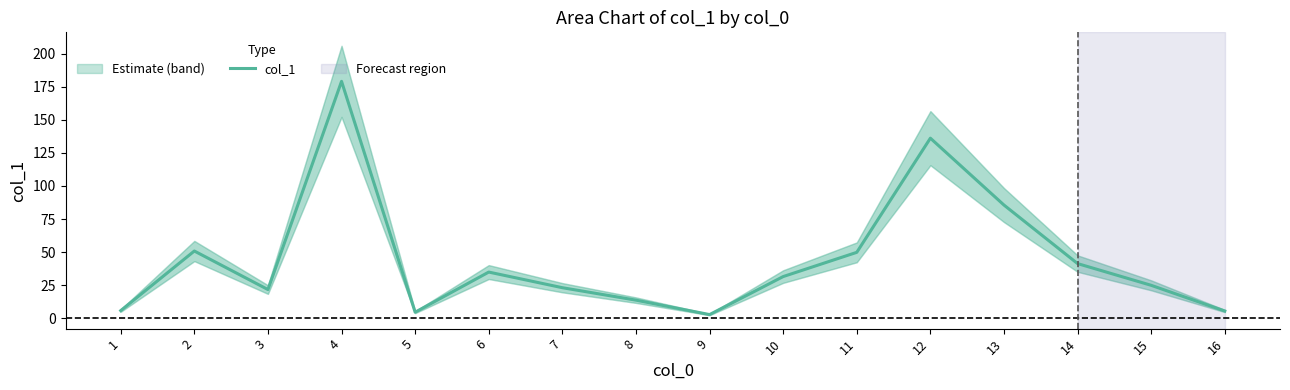

Reading left to right, transcribe all the data shown in this chart.

1=5.9	2=50.9	3=21.8	4=179.0	5=4.7	6=35.0	7=23.2	8=13.8	9=2.9	10=31.6	11=49.9	12=136.1	13=85.6	14=41.4	15=25.0	16=5.6